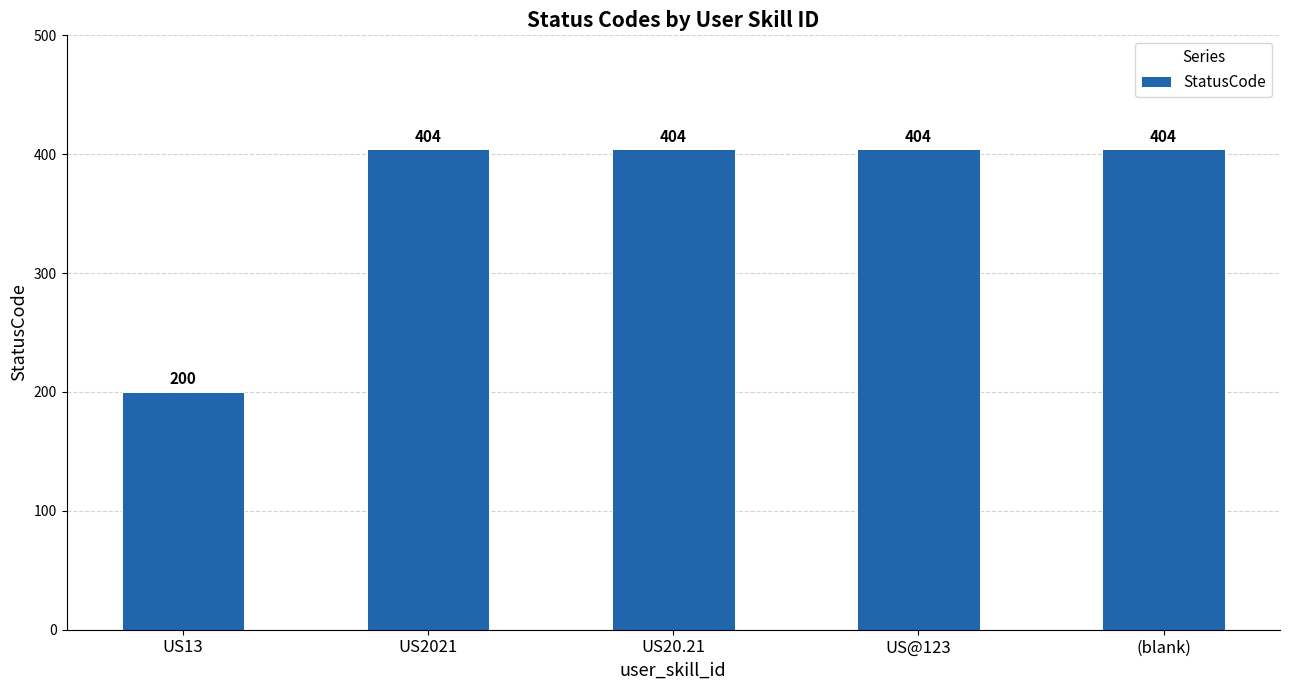

Approximately how many times larger is the value at US13 compared to US@123?

0.5